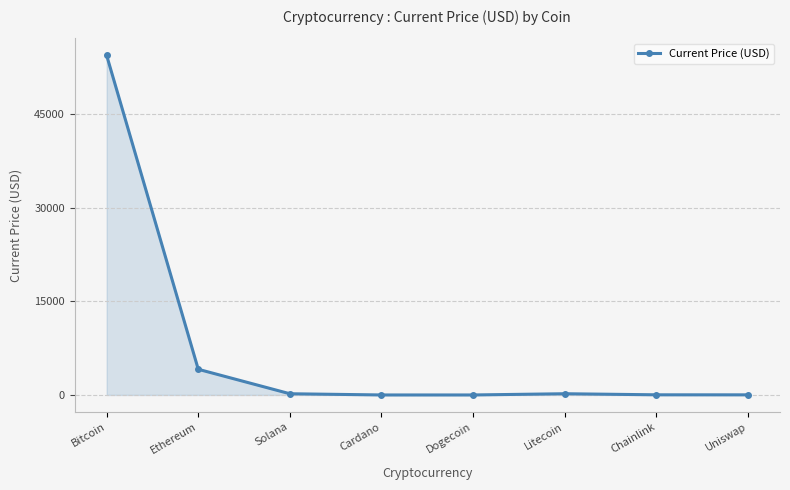

What is the difference between the values at Cardano and Dogecoin?

1.4